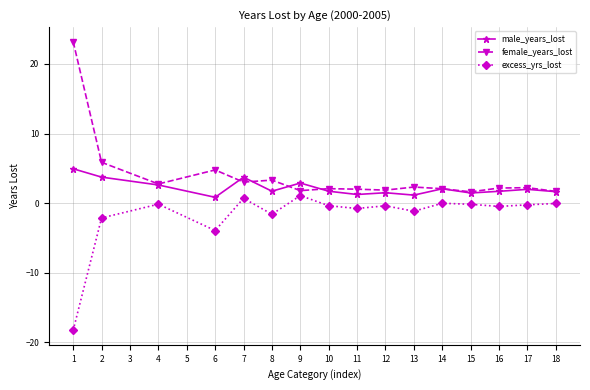

What is the sum of all male_years_lost values?

35.0